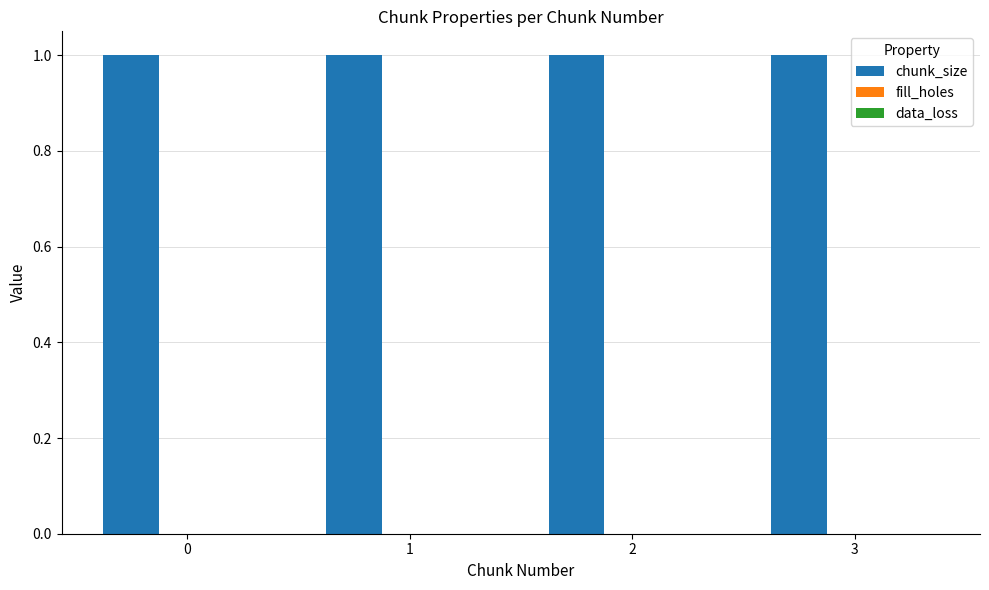

True or false: chunk_size has a value of 2 at 2.

False